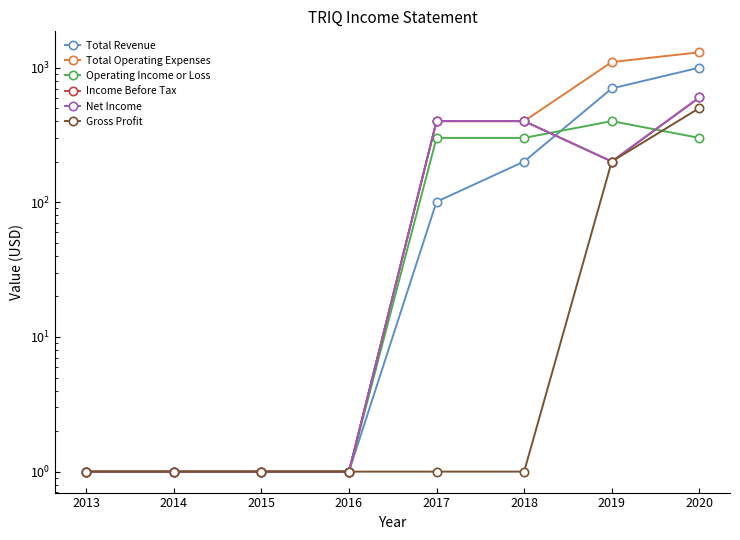

Which series has the largest total across all categories?

Total Operating Expenses